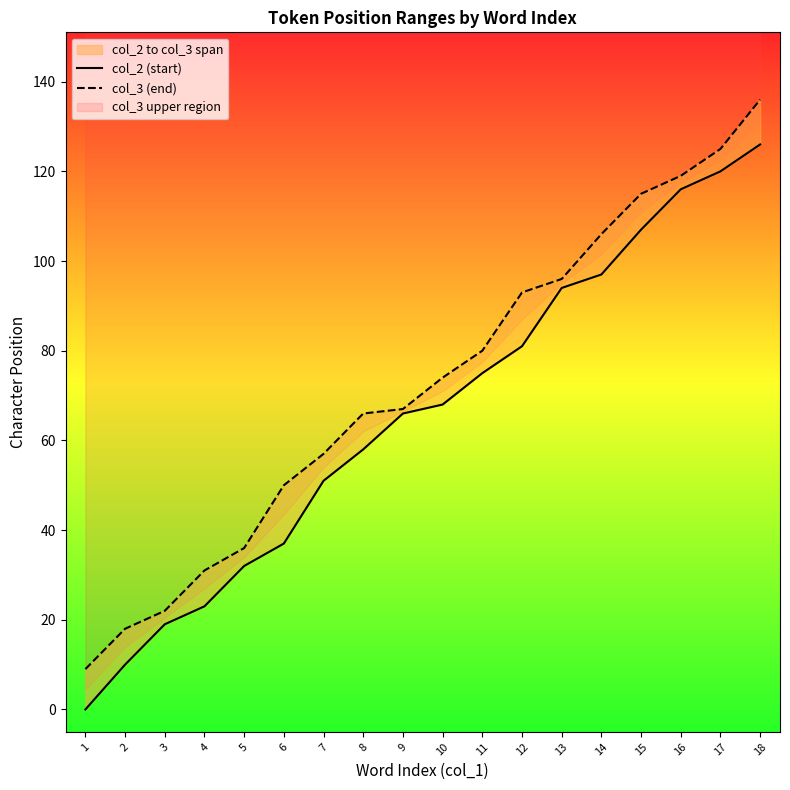

Which series changed the most between 4 and 5?

col_2 (start)